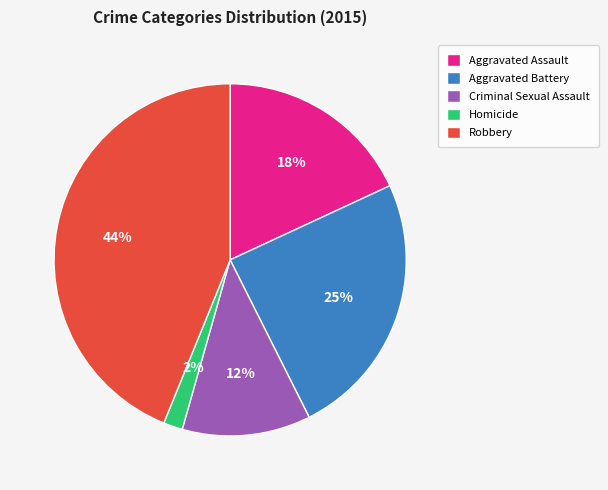

Does Homicide account for over 50% of the chart?

No